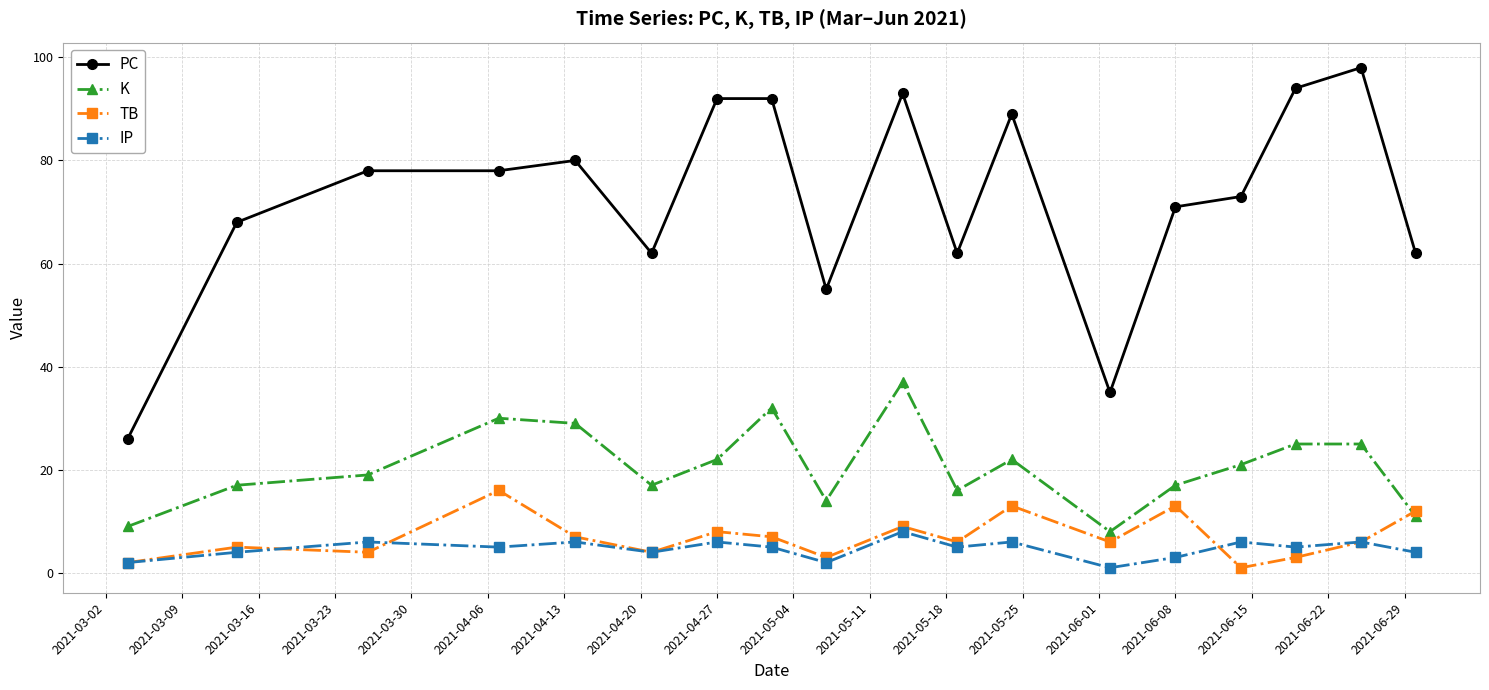

Rank the series by their maximum value, from highest to lowest.

PC, K, TB, IP